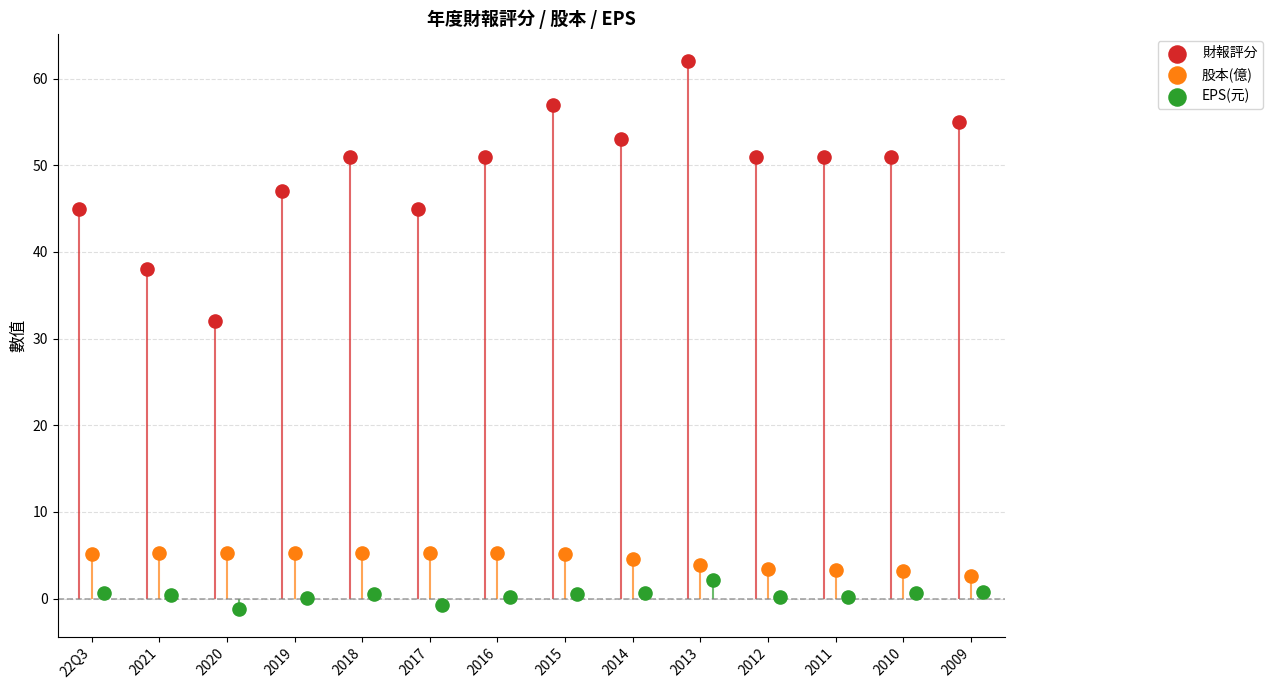

What is the total value across all series at 2015?

62.7